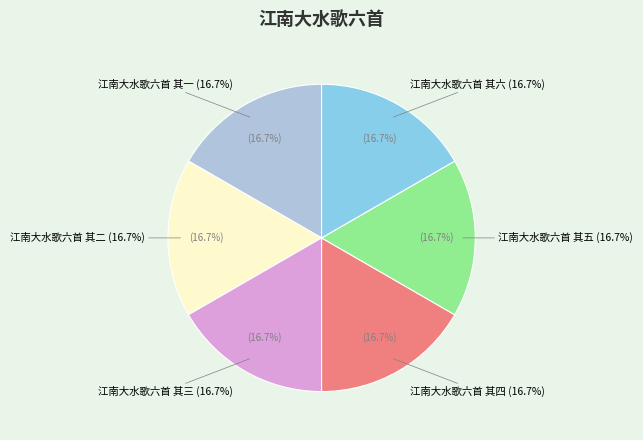

Is it true that 江南大水歌六首 其六 is 23% of the pie?

False